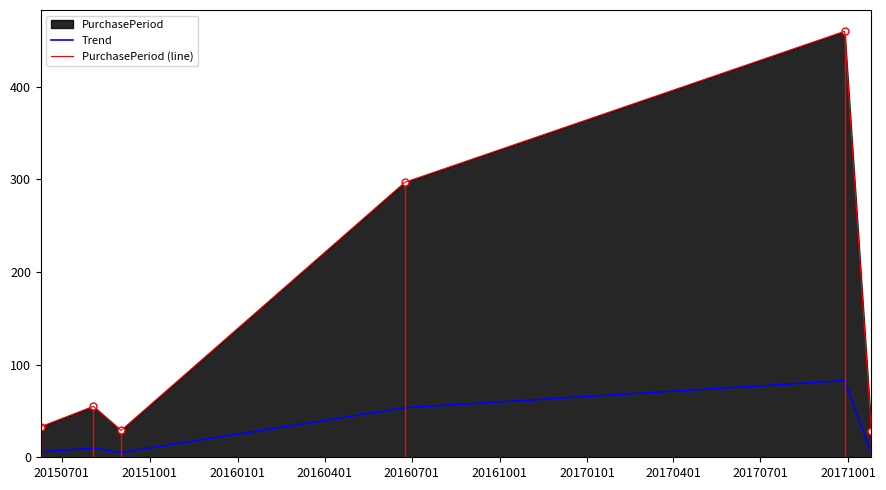

Which series has the widest spread of values?

PurchasePeriod (line)